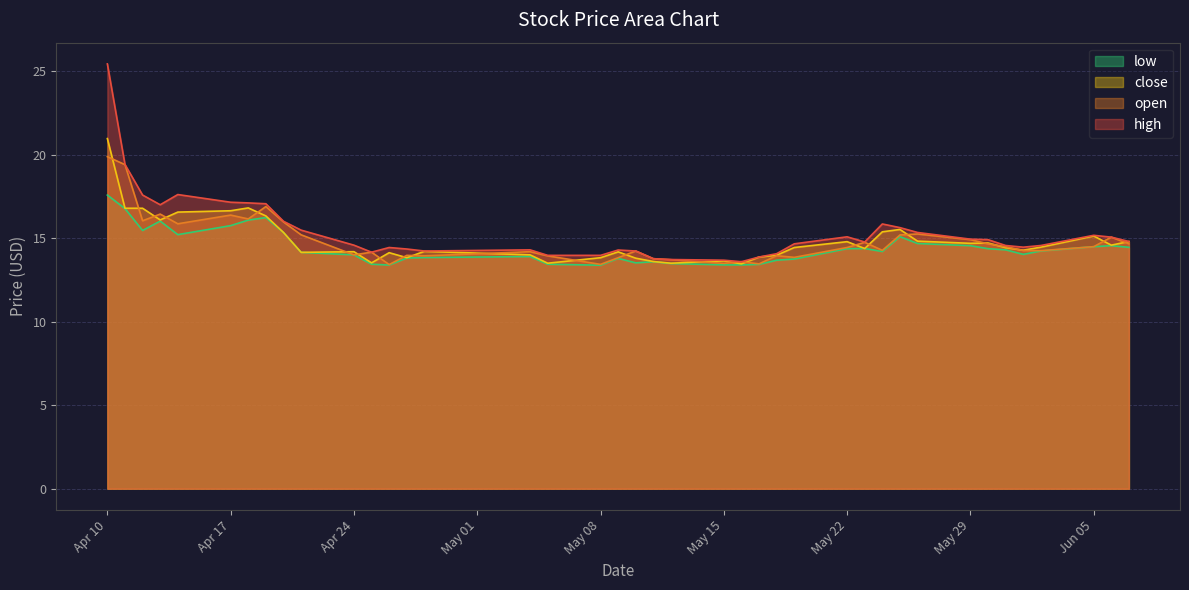

What is the sum of all low values?

577.5